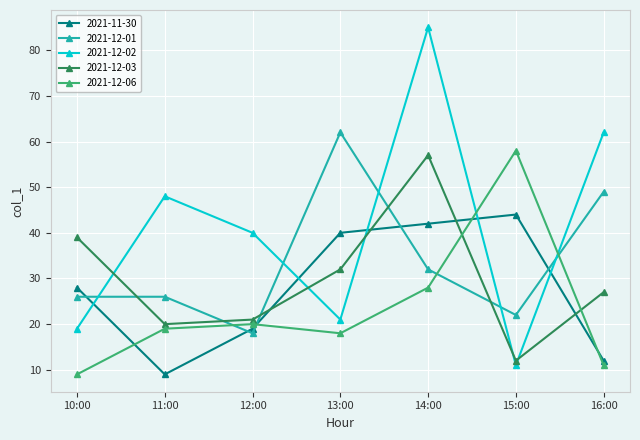

Reading right to left, transcribe all the data shown in this chart.

2021-11-30: 12	44	42	40	19	9	28
2021-12-01: 49	22	32	62	18	26	26
2021-12-02: 62	11	85	21	40	48	19
2021-12-03: 27	12	57	32	21	20	39
2021-12-06: 11	58	28	18	20	19	9